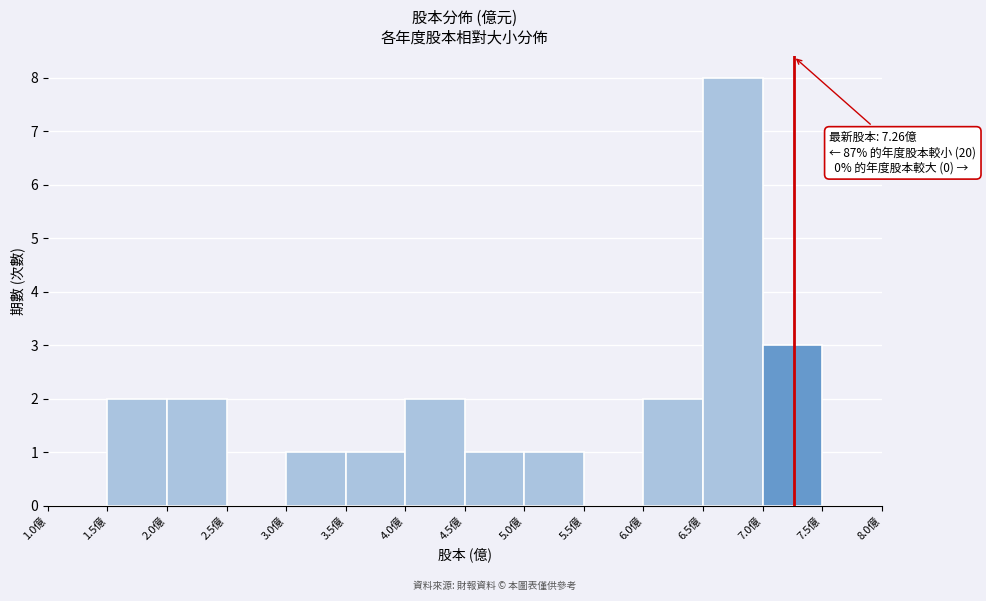

Over which range of the x-axis is the bar tallest?

6.5 to 7.0